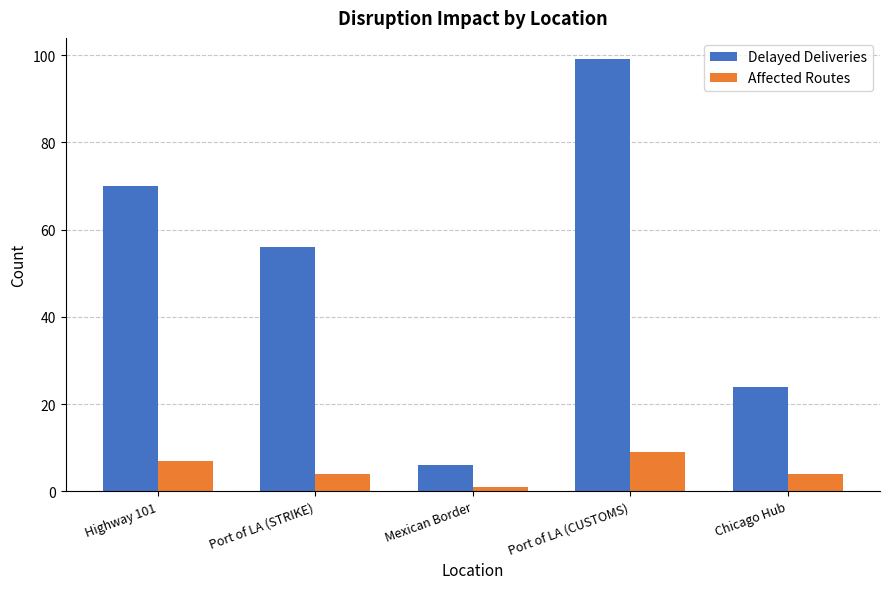

At which label does Delayed Deliveries reach its peak?

Port of LA (CUSTOMS)